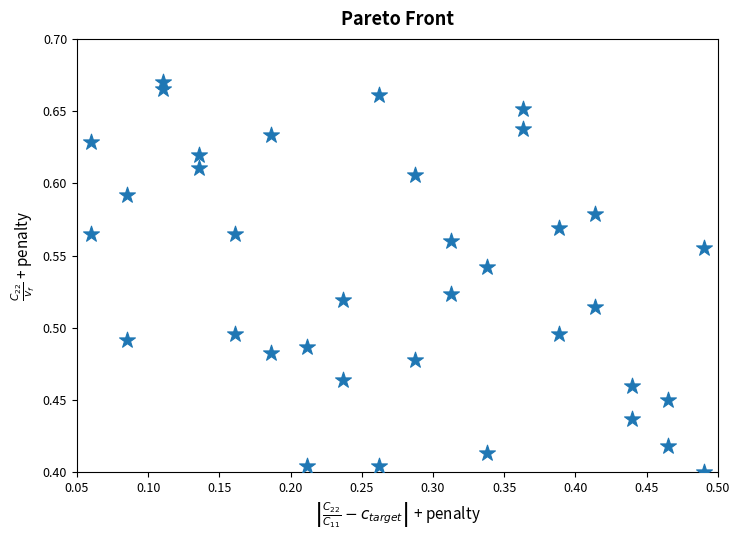

What is the range of Y values (max minus min)?

0.3